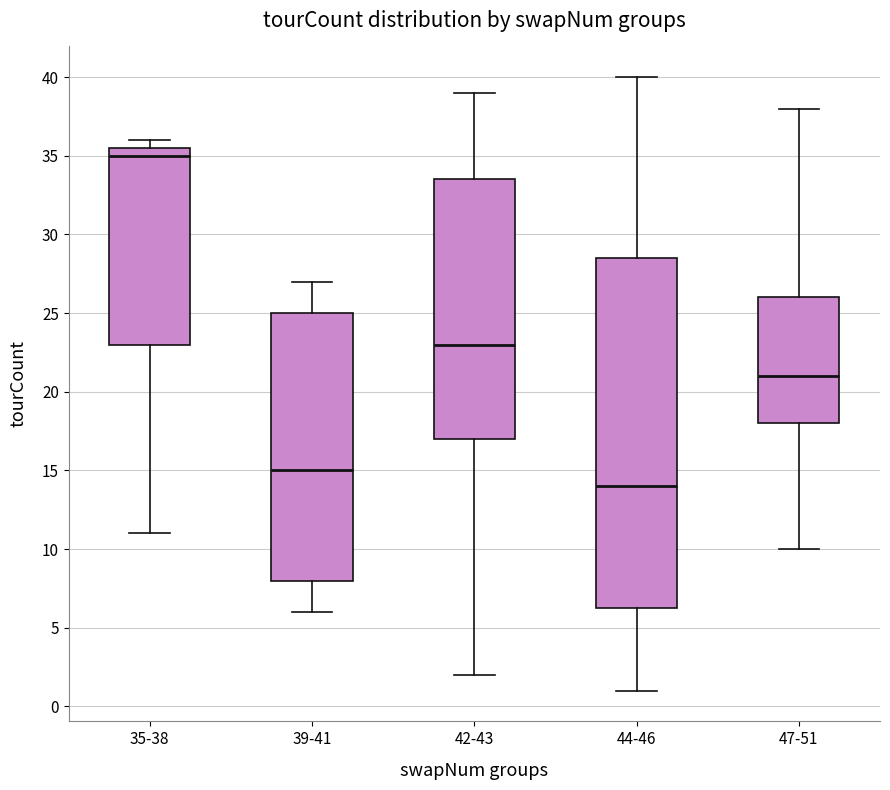

Which box has the highest median line?

35-38